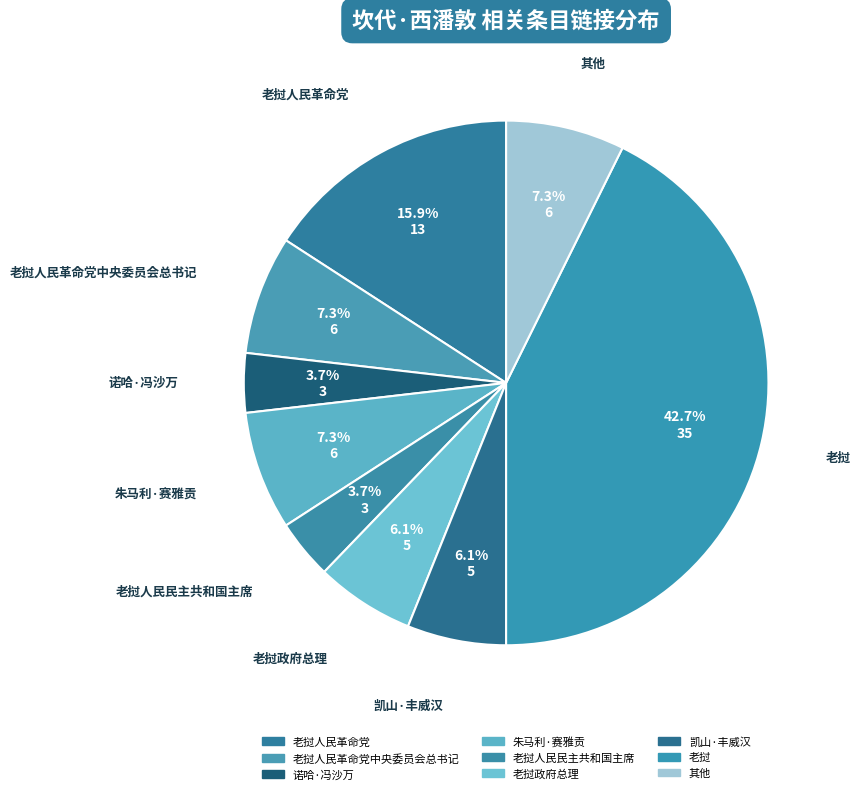

How many slices are in this pie chart?

9